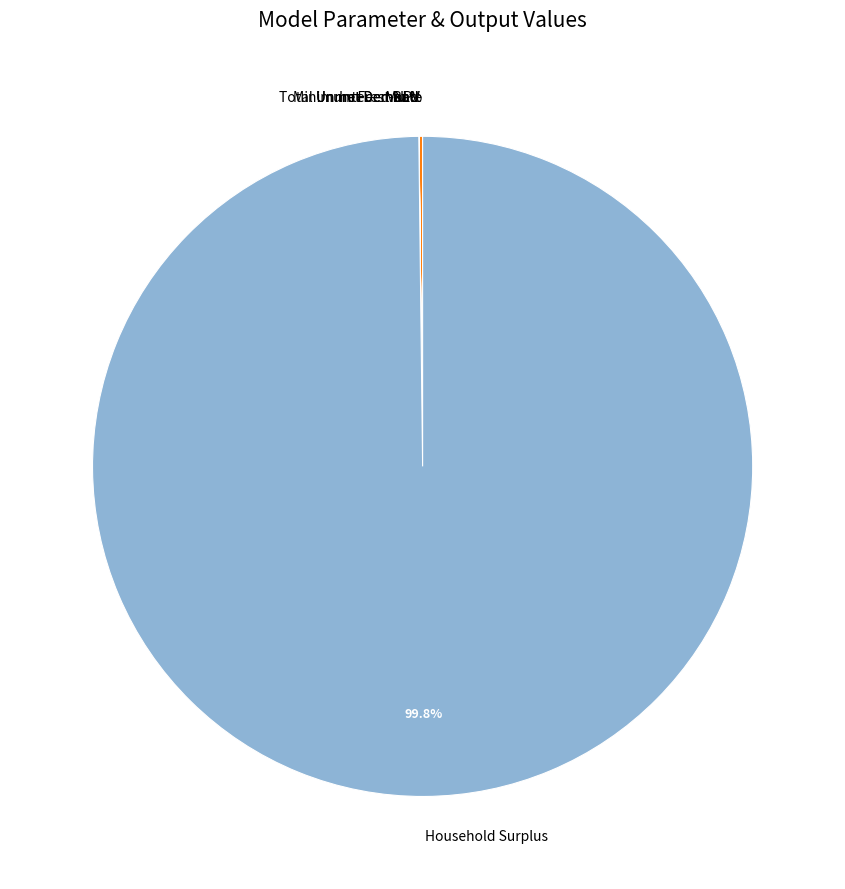

Is Household Surplus the majority of the pie?

Yes